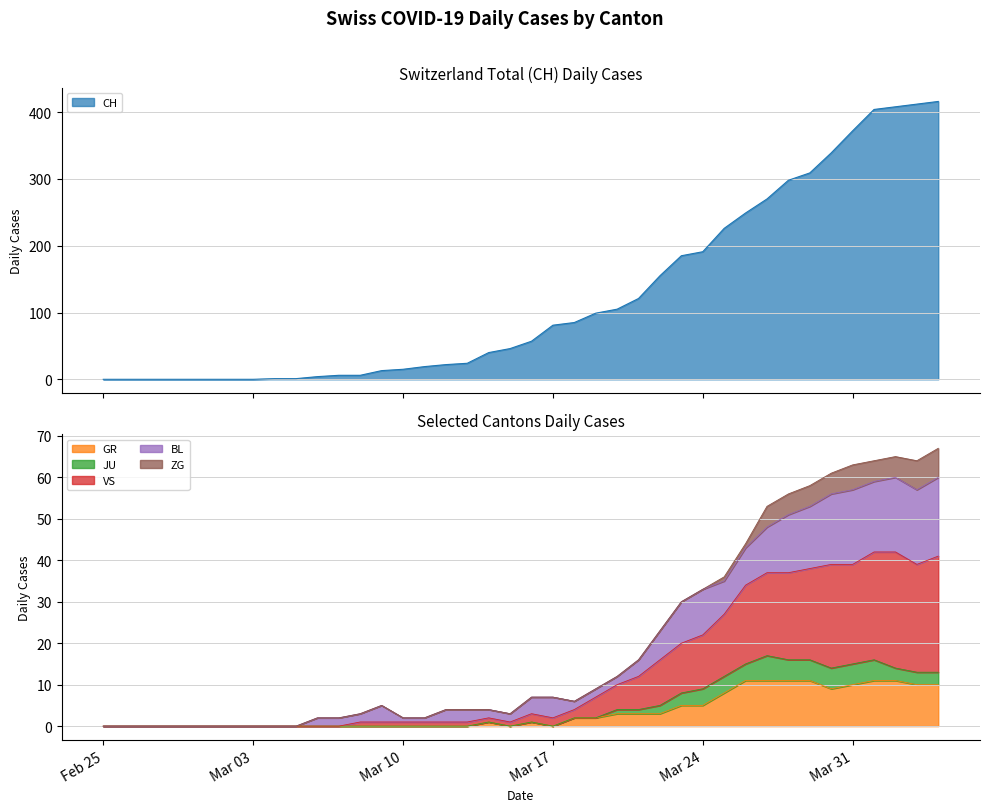

What is the label of the 6th point from the right?

2020-03-30